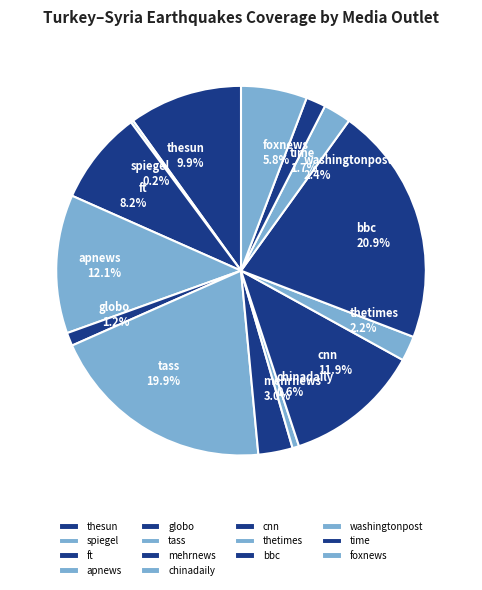

What is the total percentage of ft and washingtonpost?

10.6%